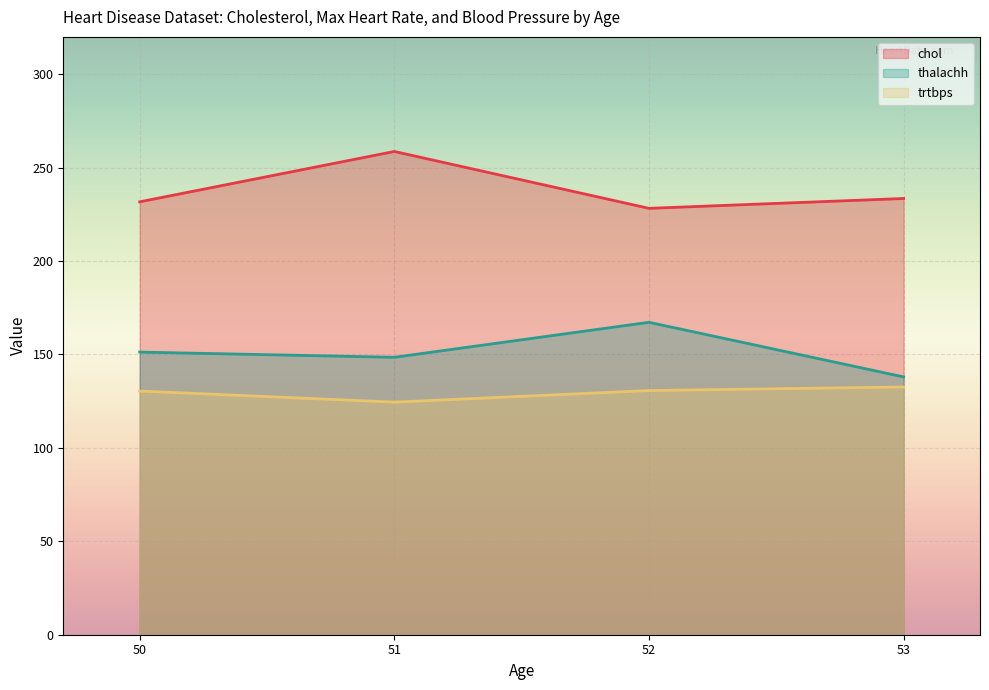

How many interior local valleys does the chol series have?

1